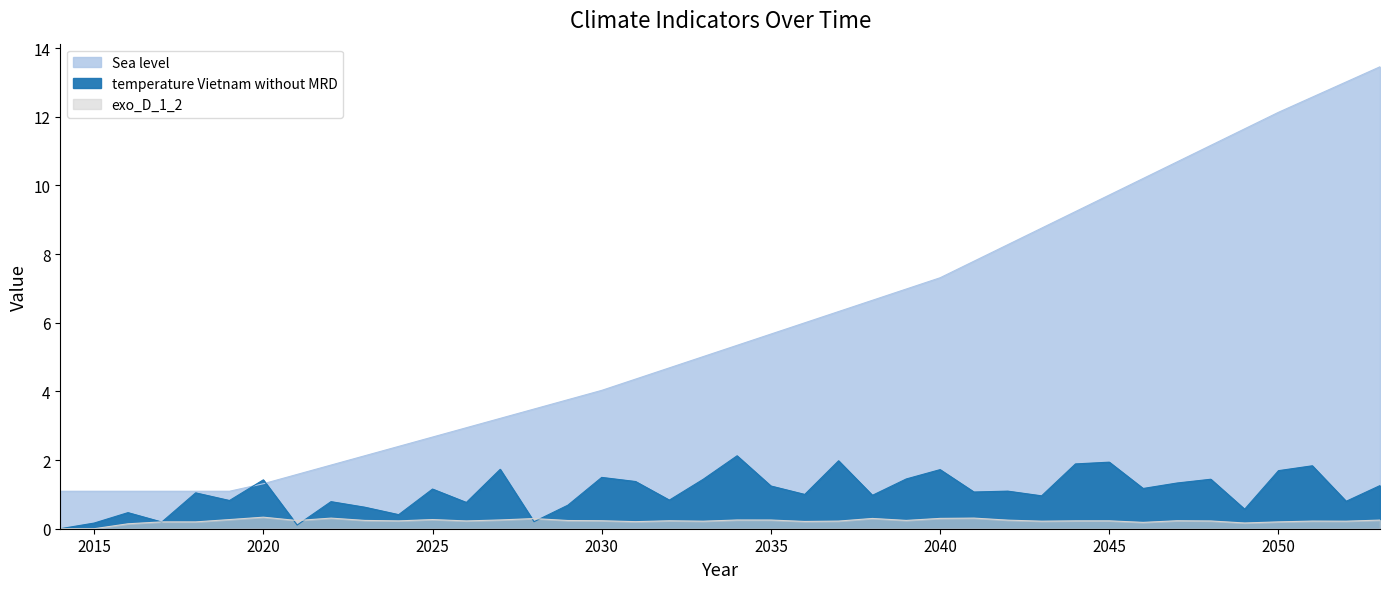

What is the value of the exo_D_1_2 point at the 28th from the left?

0.3